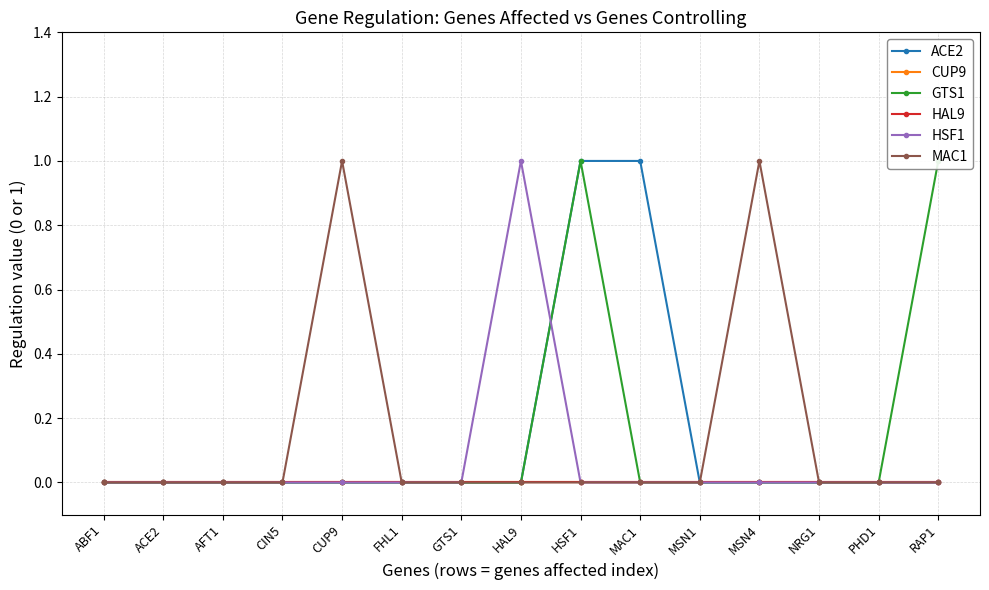

The value of MAC1 at MAC1 is 0. True or false?

False